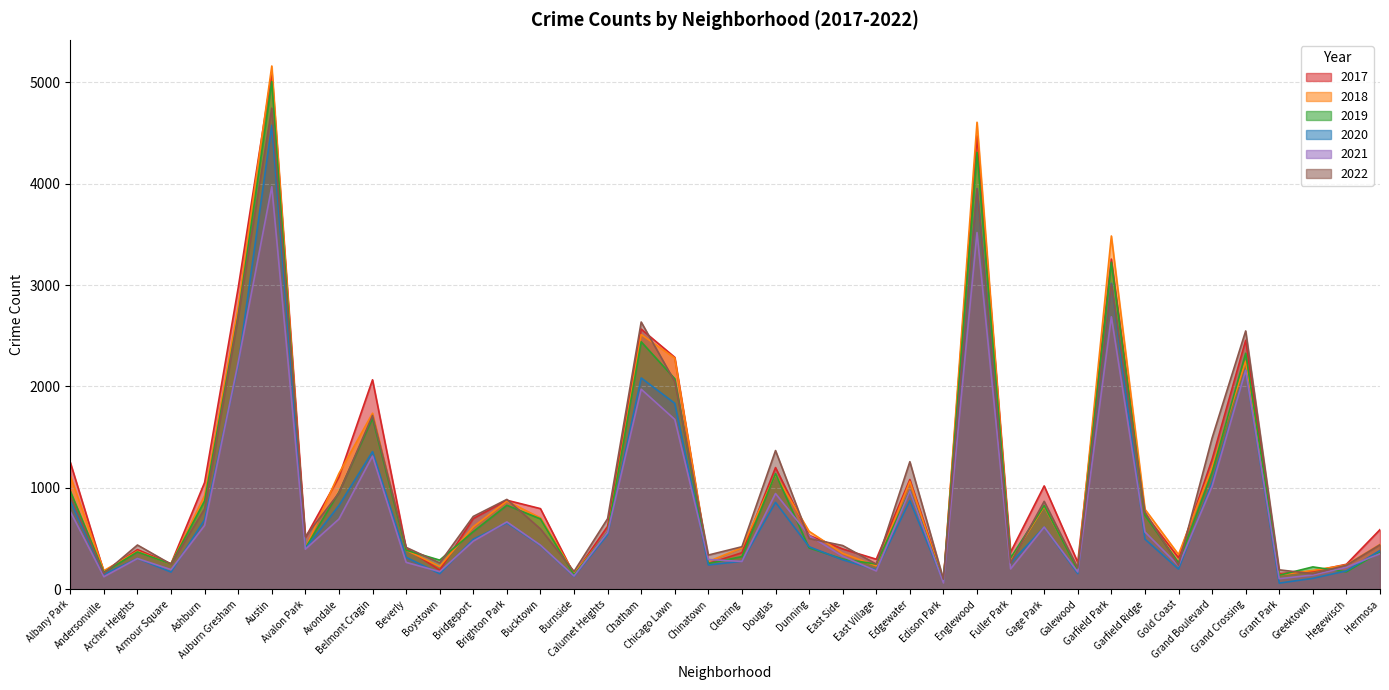

Rank the series at Boystown from highest to lowest value.

2019, 2022, 2018, 2017, 2021, 2020